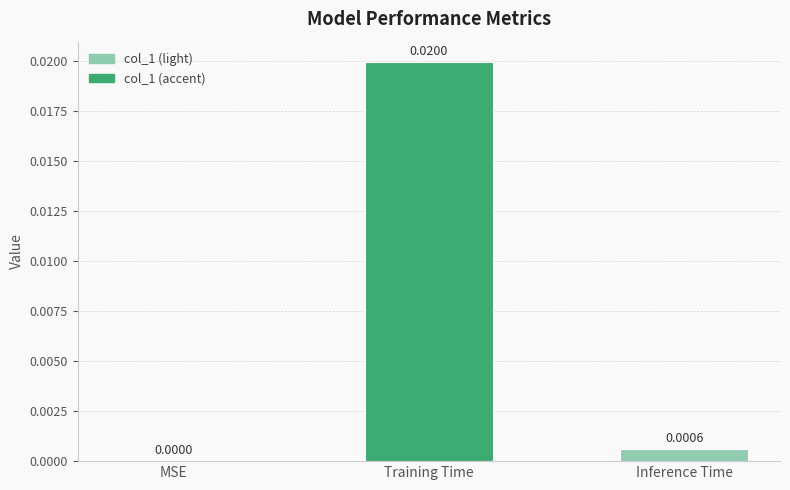

How many data points does each series have?

3